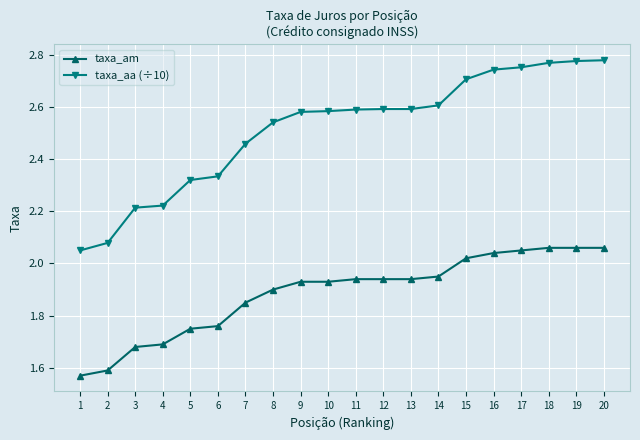

Which series has the widest spread of values?

taxa_aa (÷10)